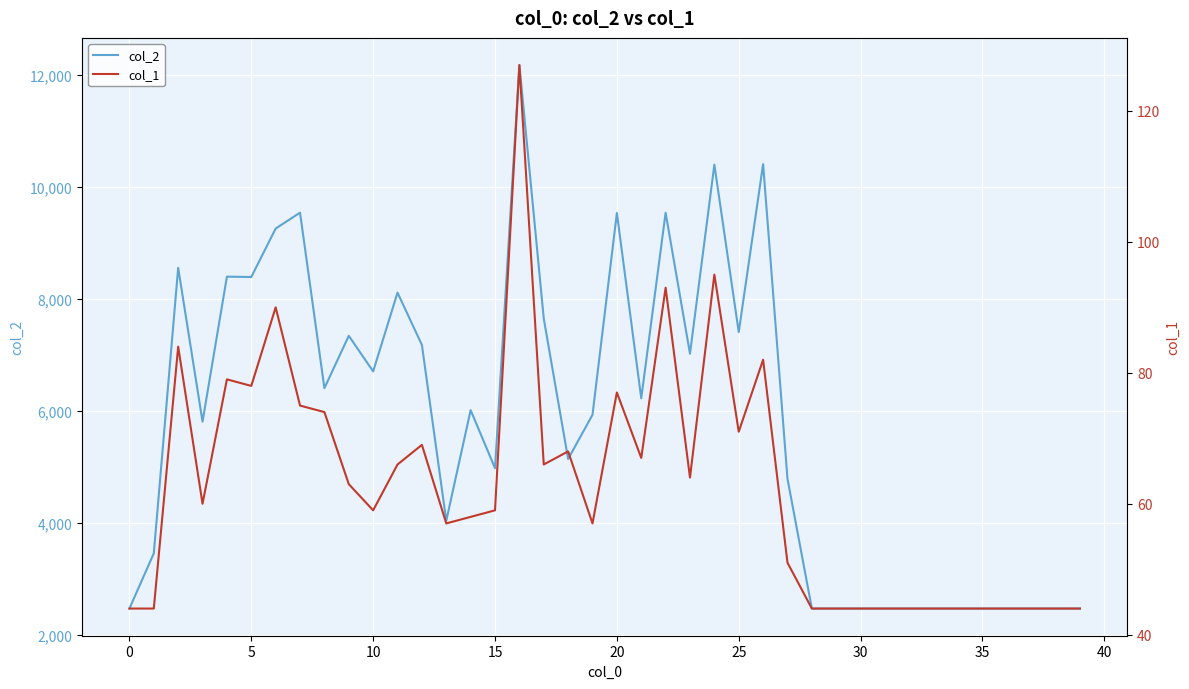

What is the label of the 30th point from the left?

29